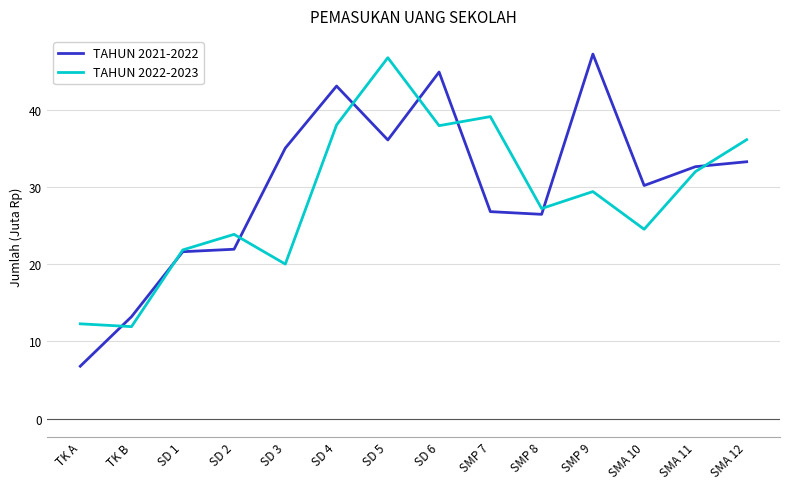

What is the difference between the maximum and minimum values in the TAHUN 2022-2023 series?

34.9